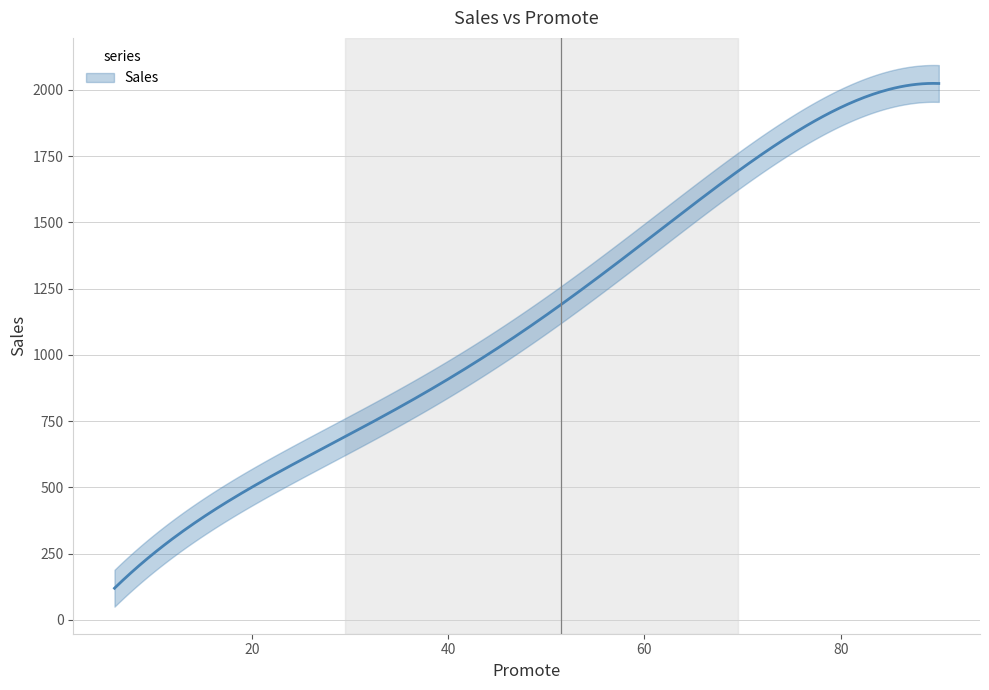

What is the sum of the values at 25 and 82?

2609